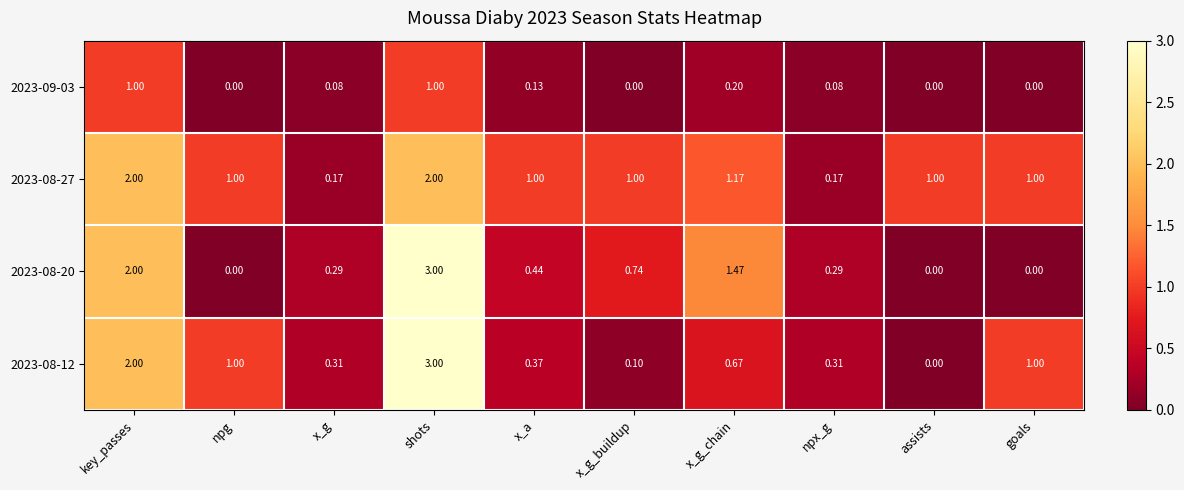

What is the difference between the highest and lowest values at assists?

1.0